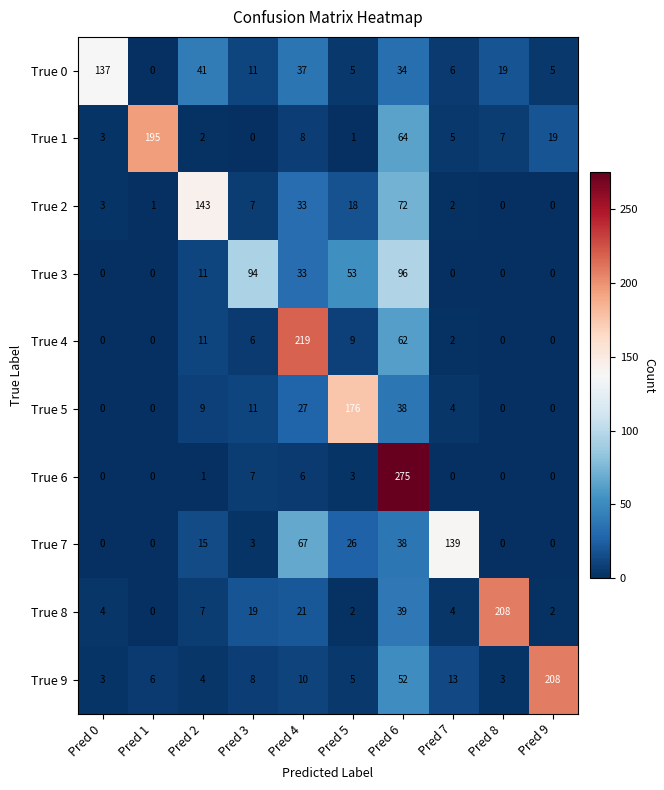

How many data points does each series have?

10